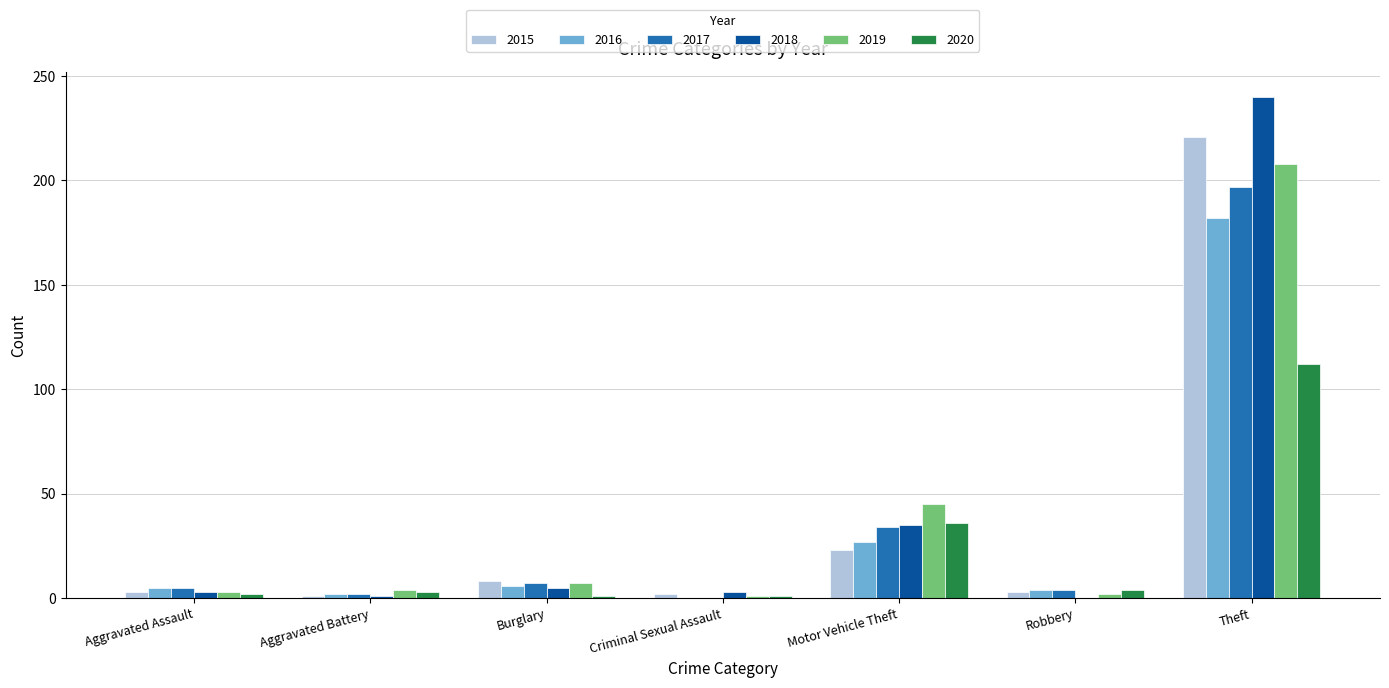

Is it true that 2017 equals 7 at Burglary?

True